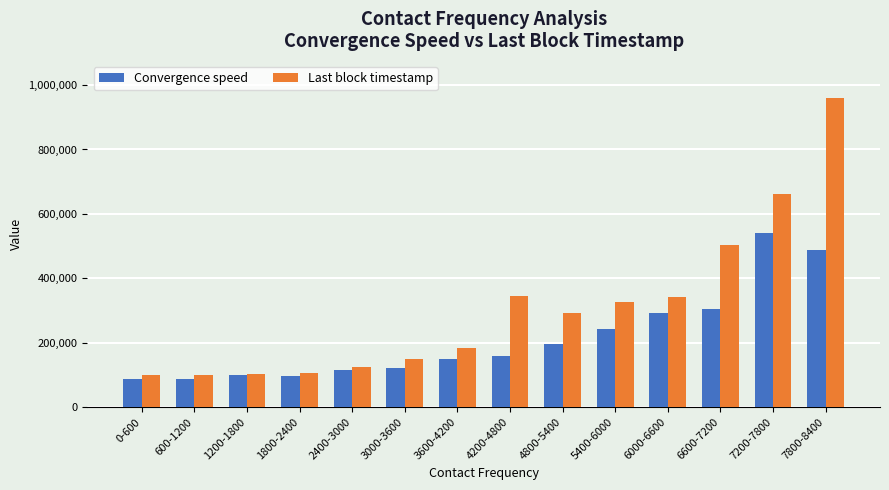

List the series in order of their peak value, highest first.

Last block timestamp, Convergence speed